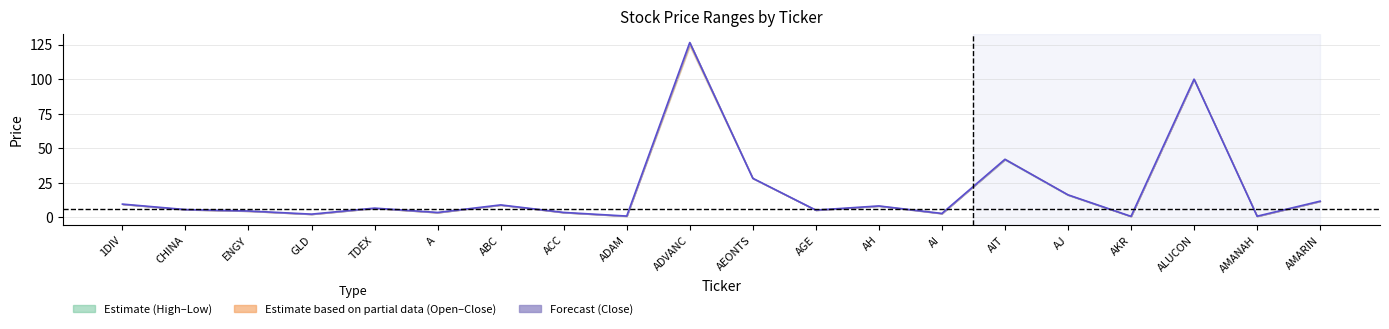

What is the total value across all series at 5?

14.0